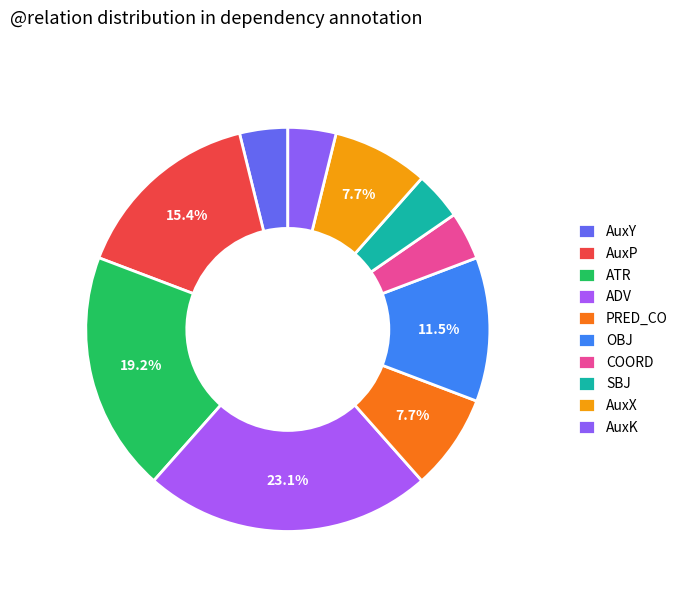

True or false: COORD accounts for 10% of the total.

False